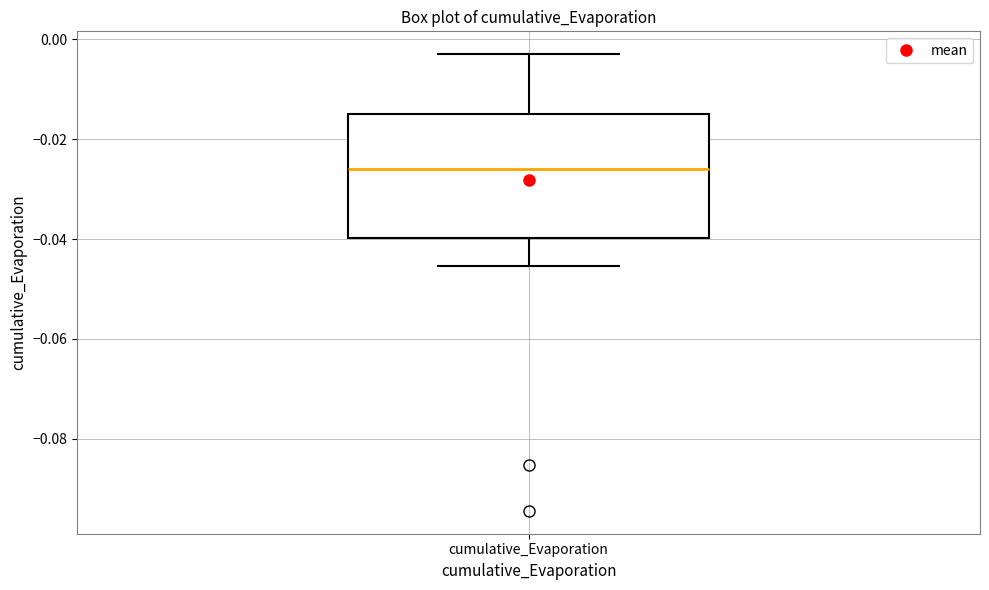

Transcribe this box plot: give where the median line is, the range the box spans, and where the two whiskers end, as read against the y-axis. The values are not printed on the chart, so give them approximately, as read against the axis.

median -0.026, box -0.040 to -0.016, whiskers -0.046 to -0.002